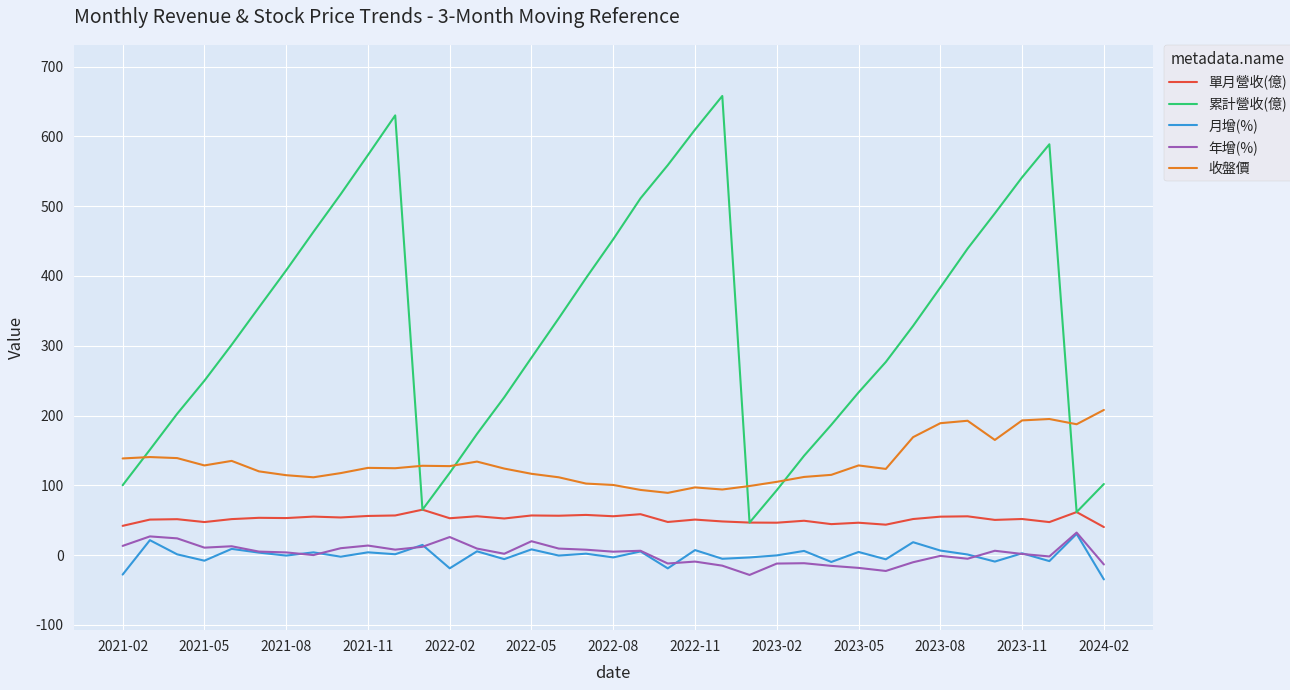

The value of 單月營收(億) at 2023-11 is 51.8. True or false?

True